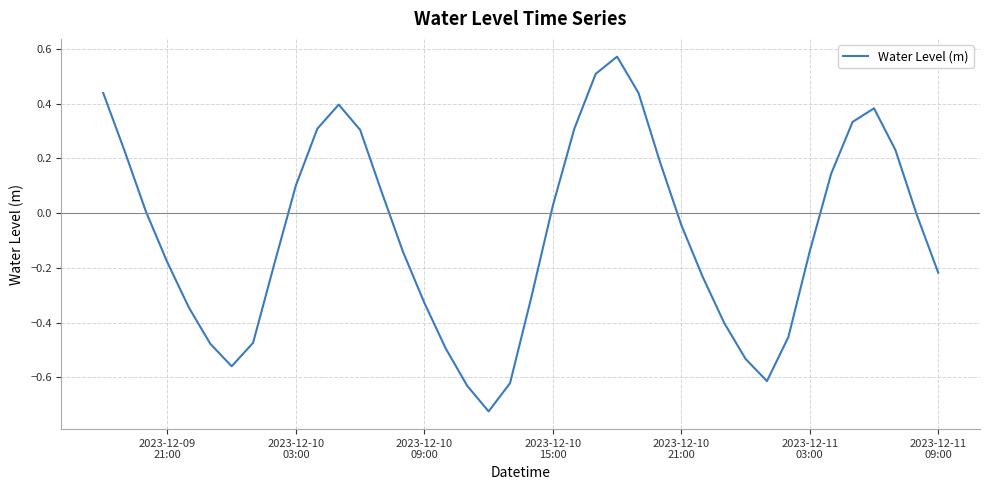

What is the difference between the maximum and minimum values?

1.3